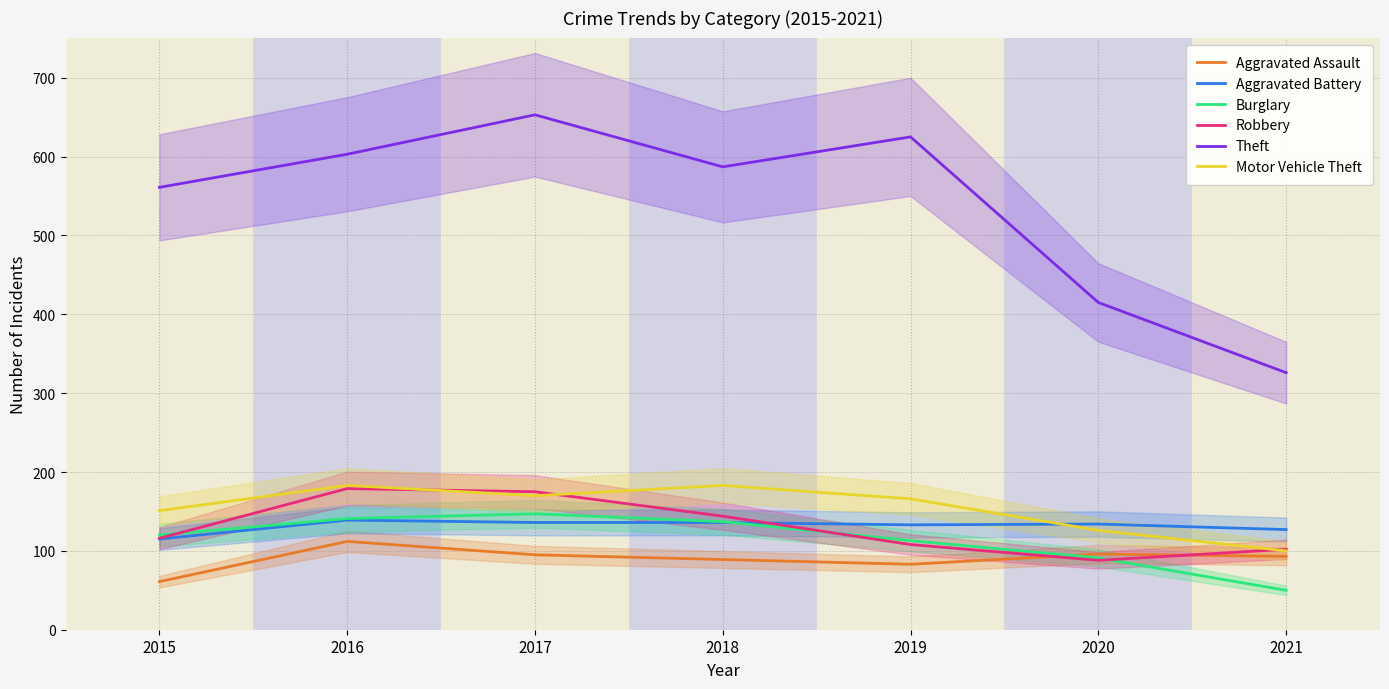

At which category is the sum across all series the highest?

2017